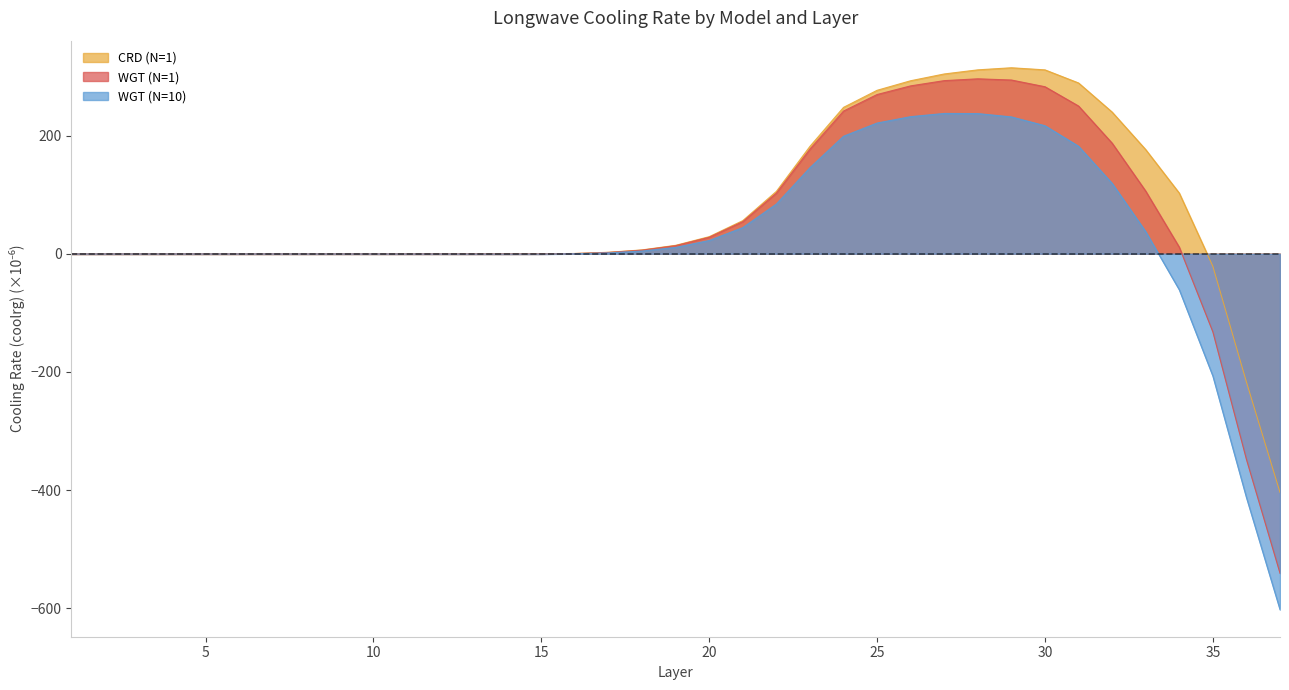

How many values in CRD (N=1) are below zero?

18